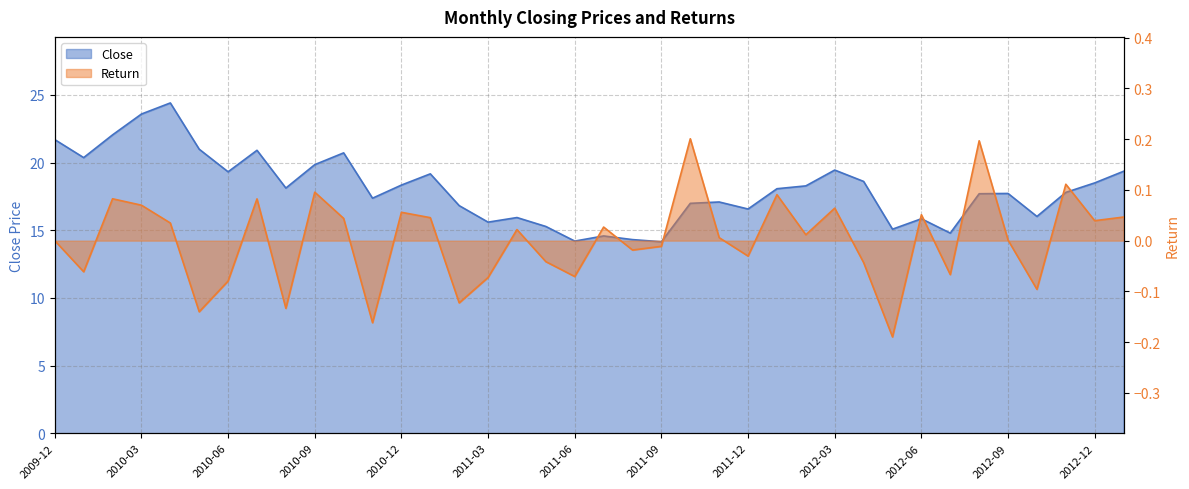

How many positive values does the Return series have?

21